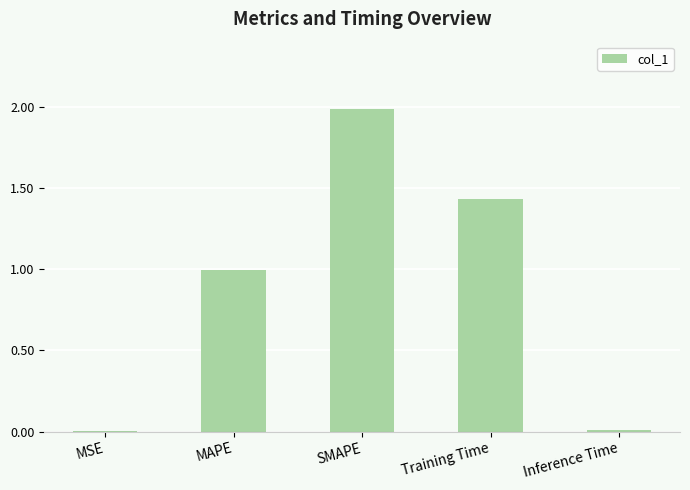

Which has a higher value, Training Time or MSE?

Training Time